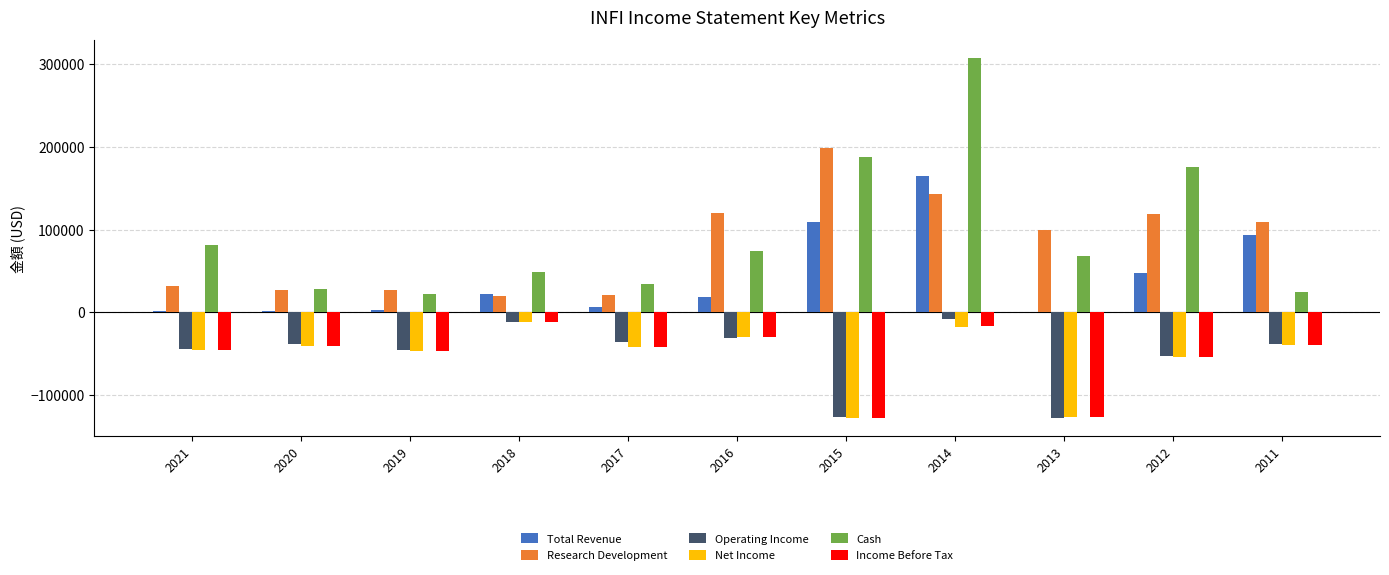

What is the maximum value shown in the chart?

307400